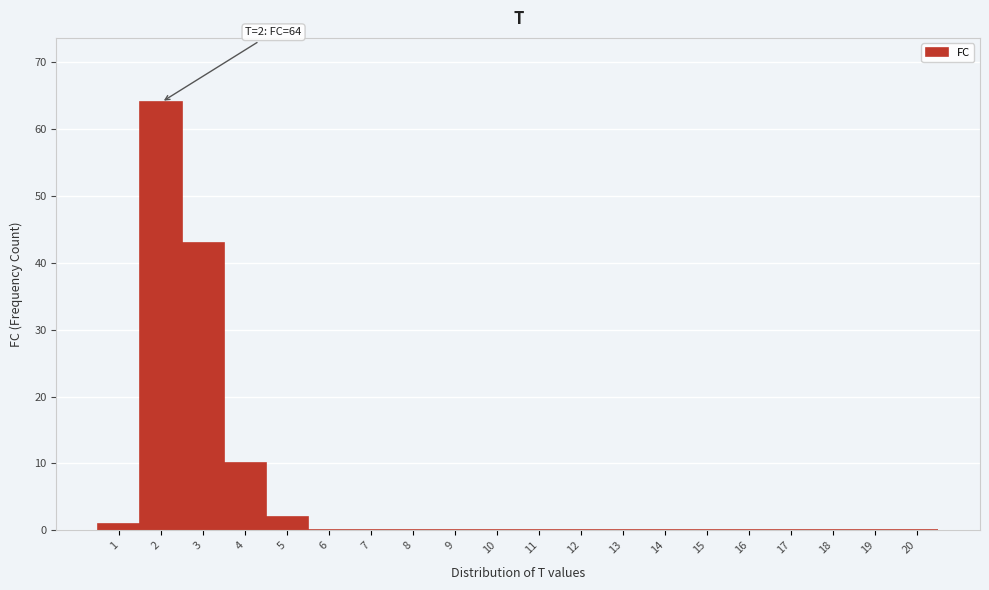

Over which range of the x-axis is the bar tallest?

1.5 to 2.5